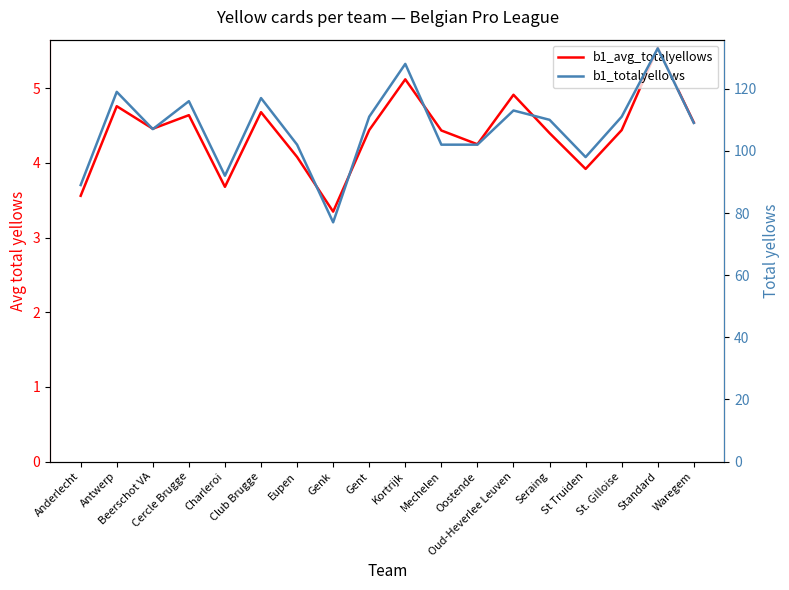

True or false: b1_totalyellows has a value of 159.2 at Anderlecht.

False